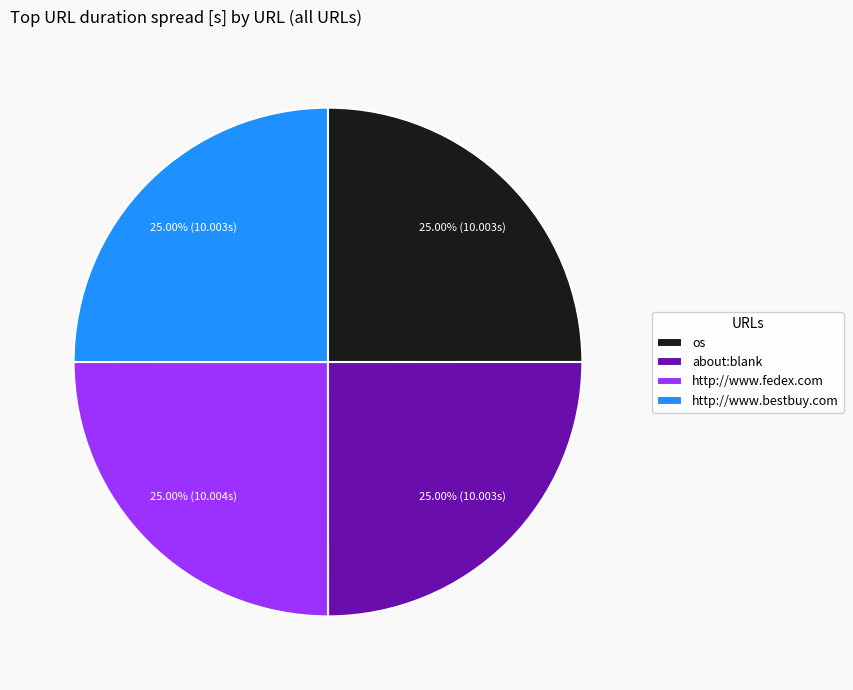

How many segments does this pie chart have?

4